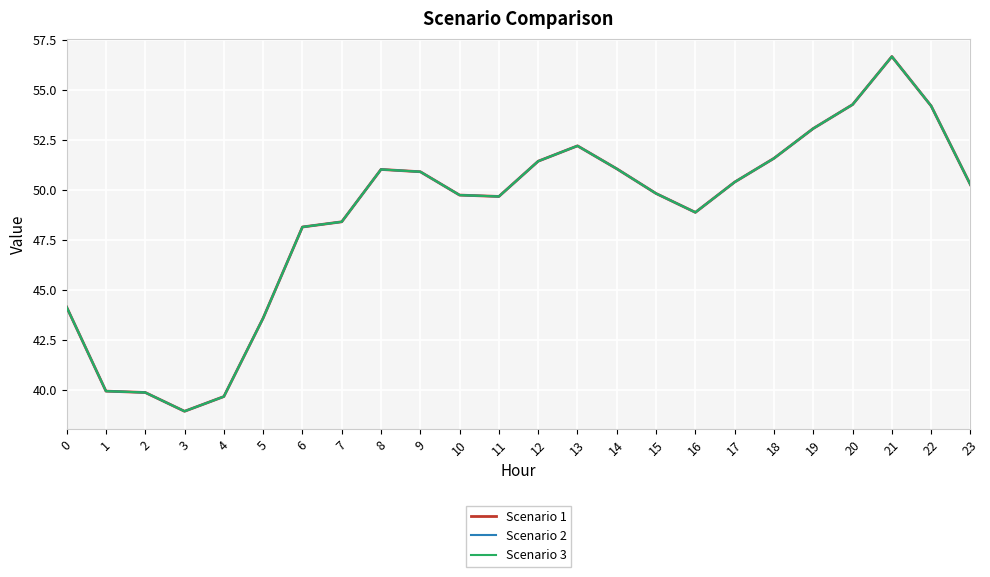

At which category does Scenario 1 reach its first local peak?

8